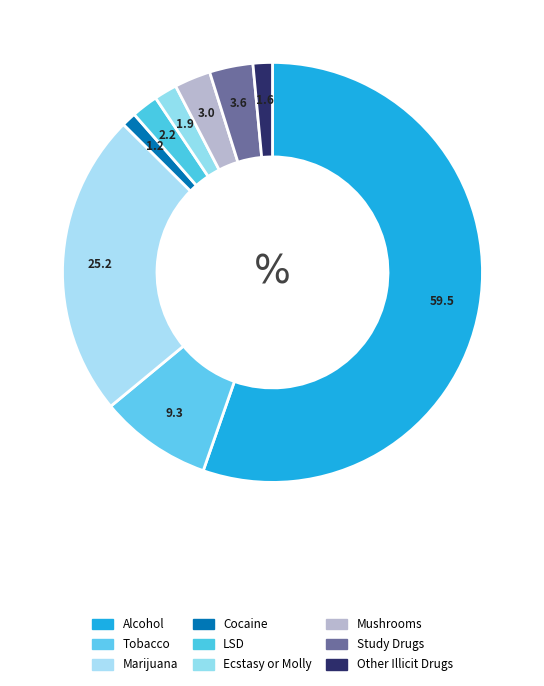

What percentage is the Ecstasy or Molly slice, to the nearest percent?

2%